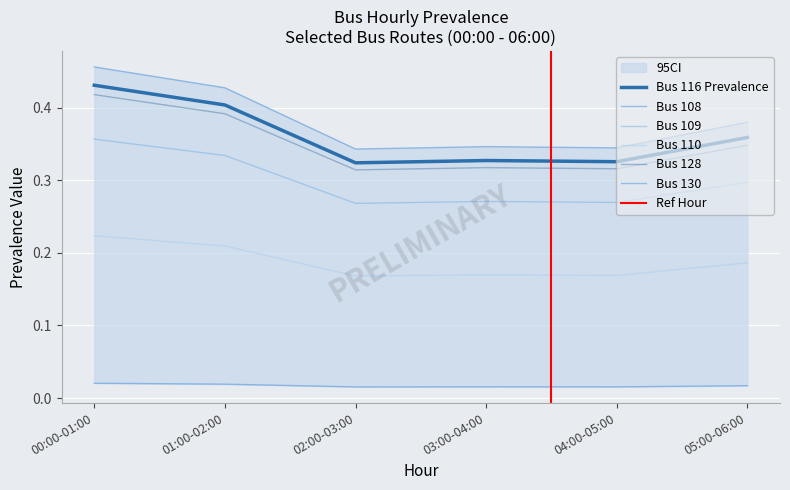

How many lines are shown in the chart?

6